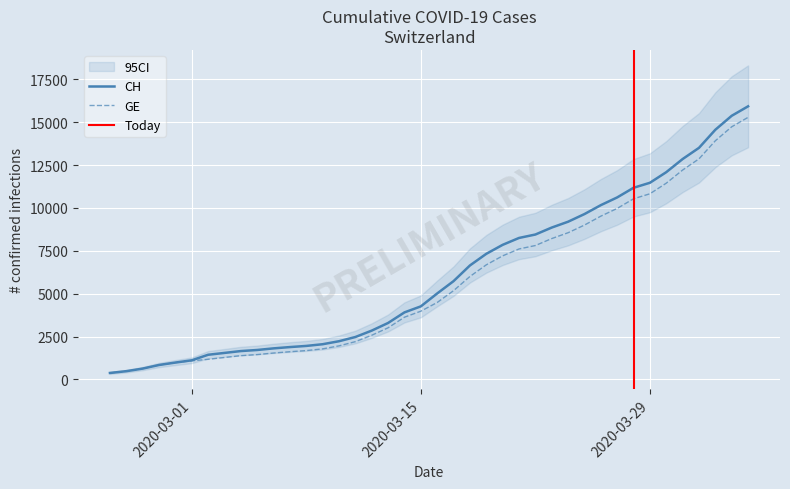

How many values in the CH series are below 5012?

20